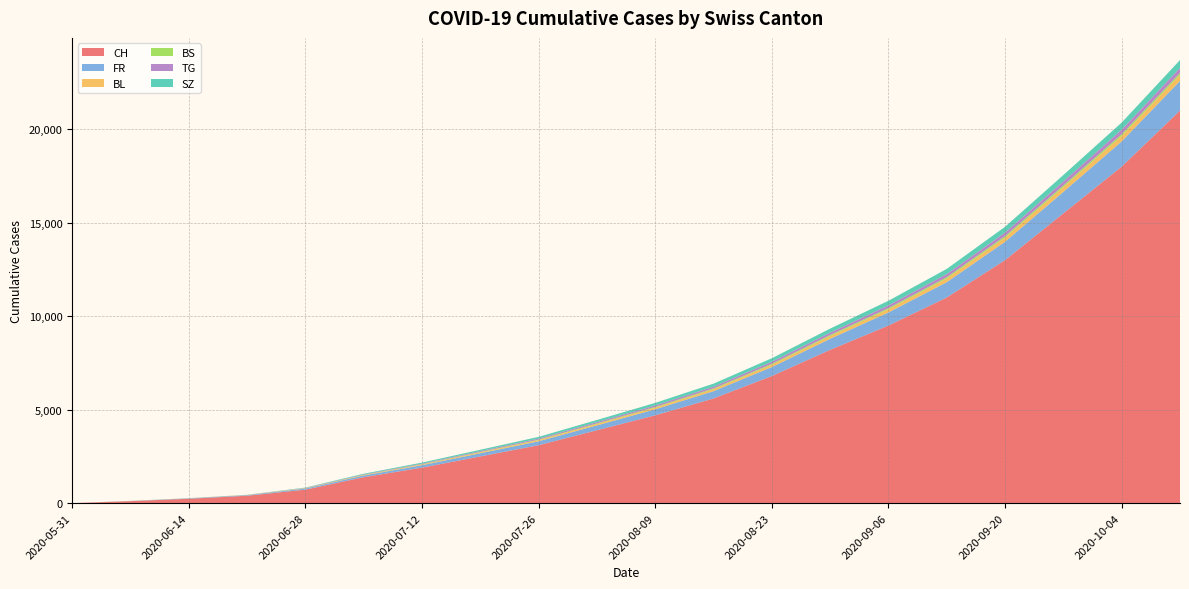

Reading right to left, transcribe all the data shown in this chart.

CH: 21000	18000	15500	13000	11000	9500	8200	6800	5600	4700	3900	3100	2500	1900	1388	723	398	235	108	0
FR: 1580	1350	1150	980	820	700	590	480	390	320	260	210	170	130	92	61	32	22	9	0
BL: 332	295	260	228	198	172	148	125	105	90	76	63	50	38	27	16	7	4	3	0
BS: 98	90	82	74	67	60	54	48	42	37	32	27	22	17	12	7	7	5	4	0
TG: 270	242	216	192	170	149	130	112	95	80	67	54	42	31	21	11	2	1	0	0
SZ: 419	380	343	308	275	244	214	186	160	136	114	93	73	54	35	16	2	1	0	0